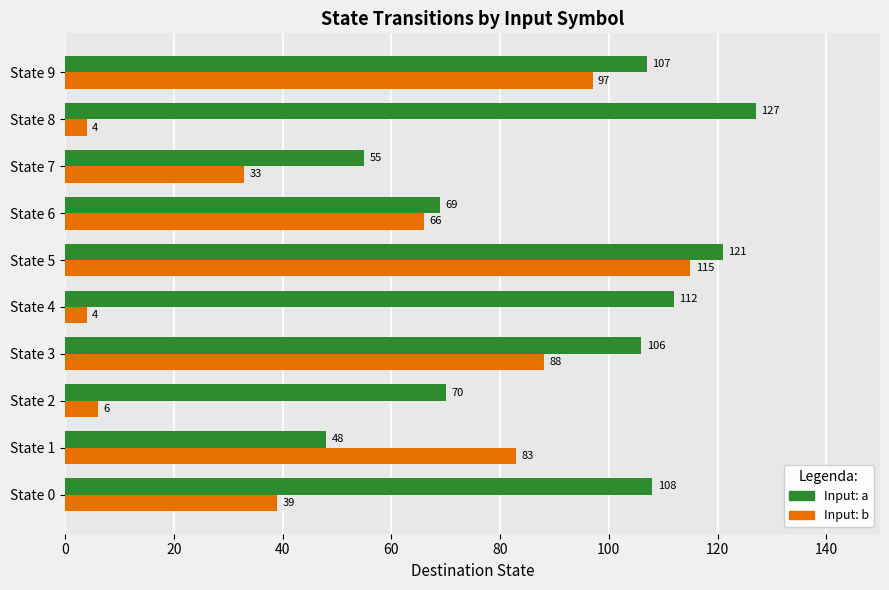

At which category is the sum across all series the highest?

State 5